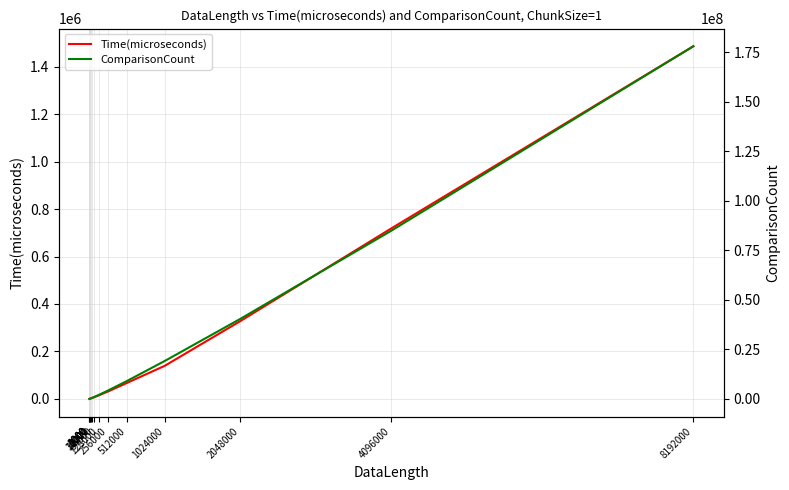

At how many categories does at least one series exceed 7154953?

5